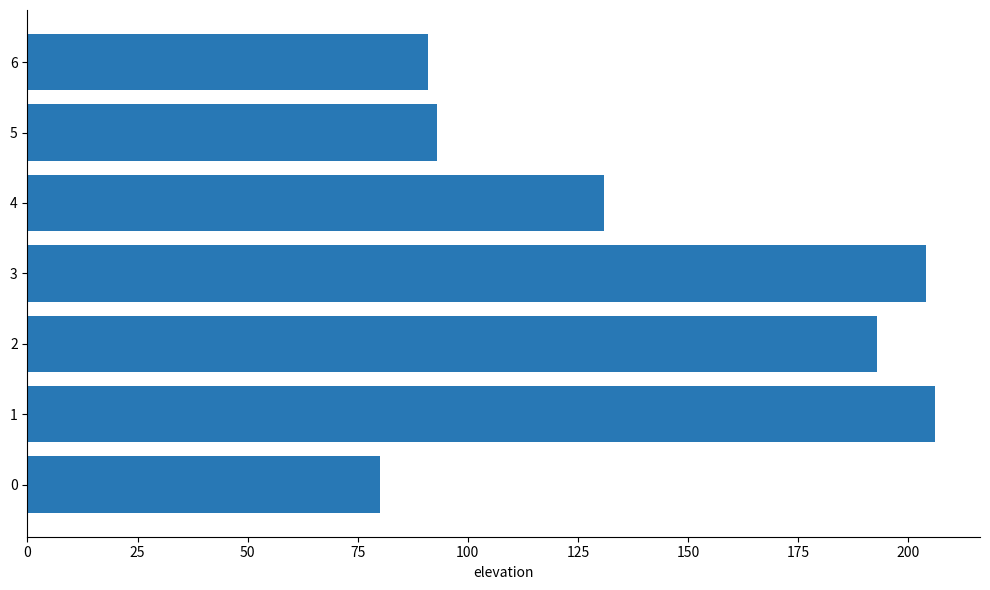

Is it true that the value at 0 is 55?

False